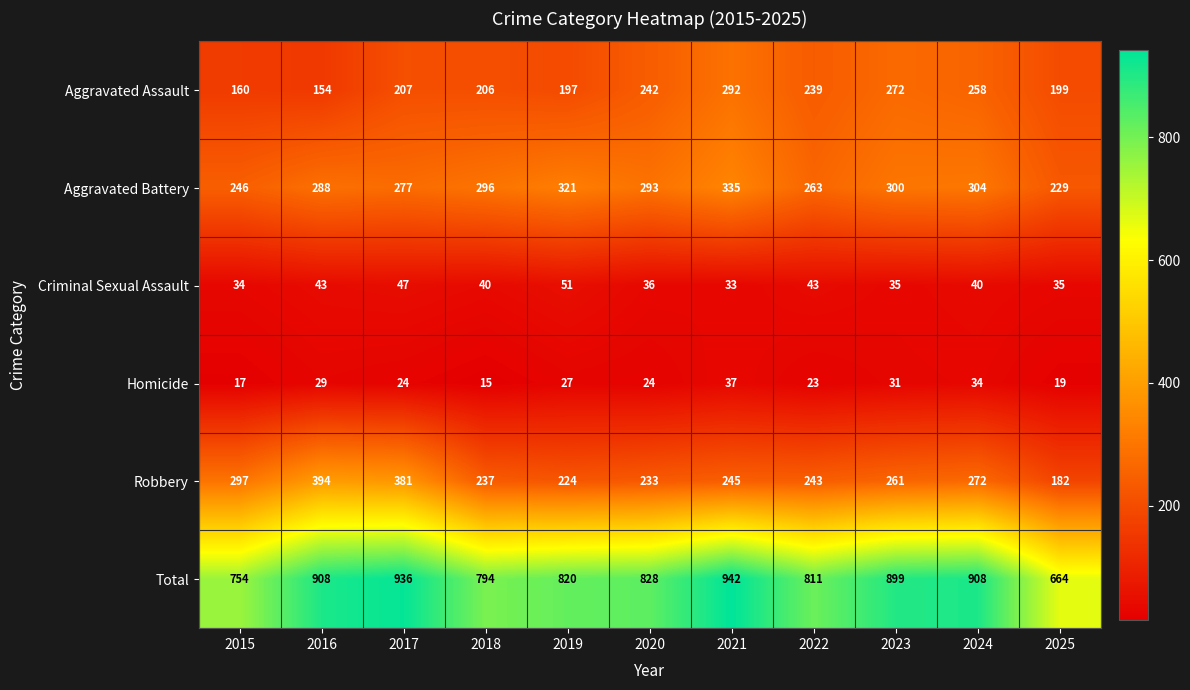

How many series are shown in this chart?

6